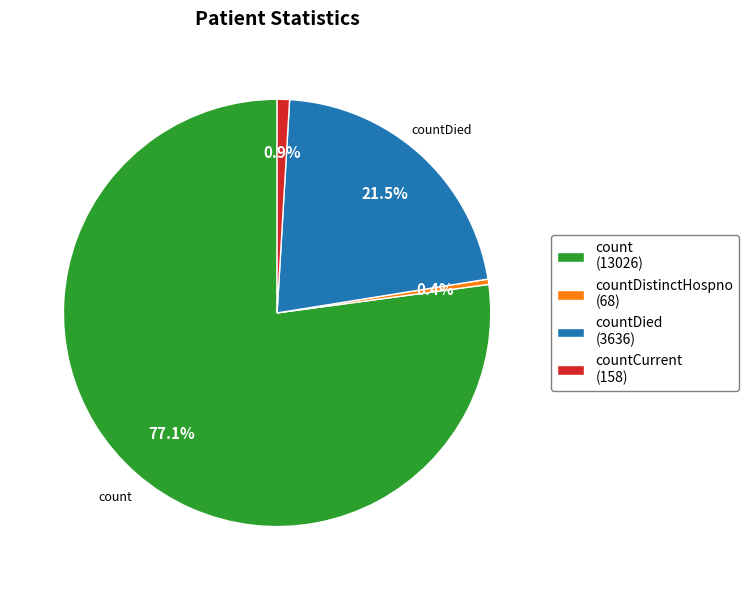

Which has a higher value, count (13026) or countDistinctHospno (68)?

count (13026)